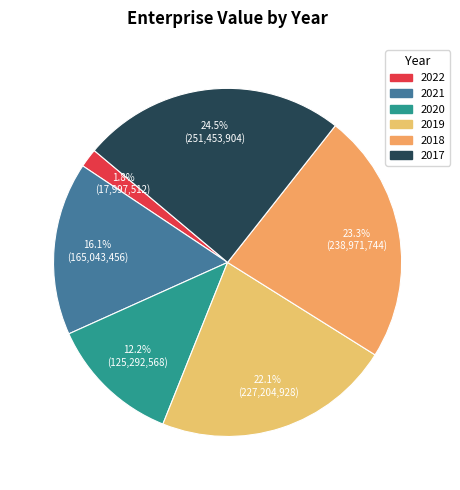

To the nearest percent, what portion does 2019 represent?

22%